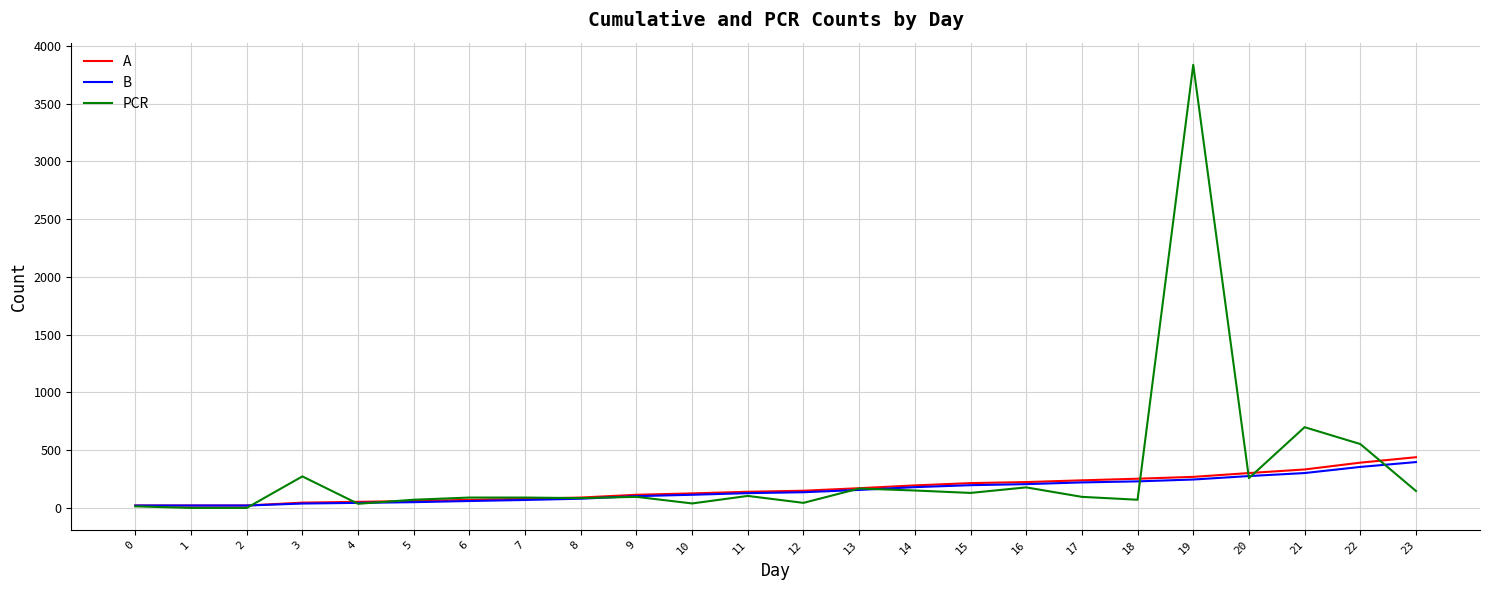

The value of A at 22 is 666. True or false?

False